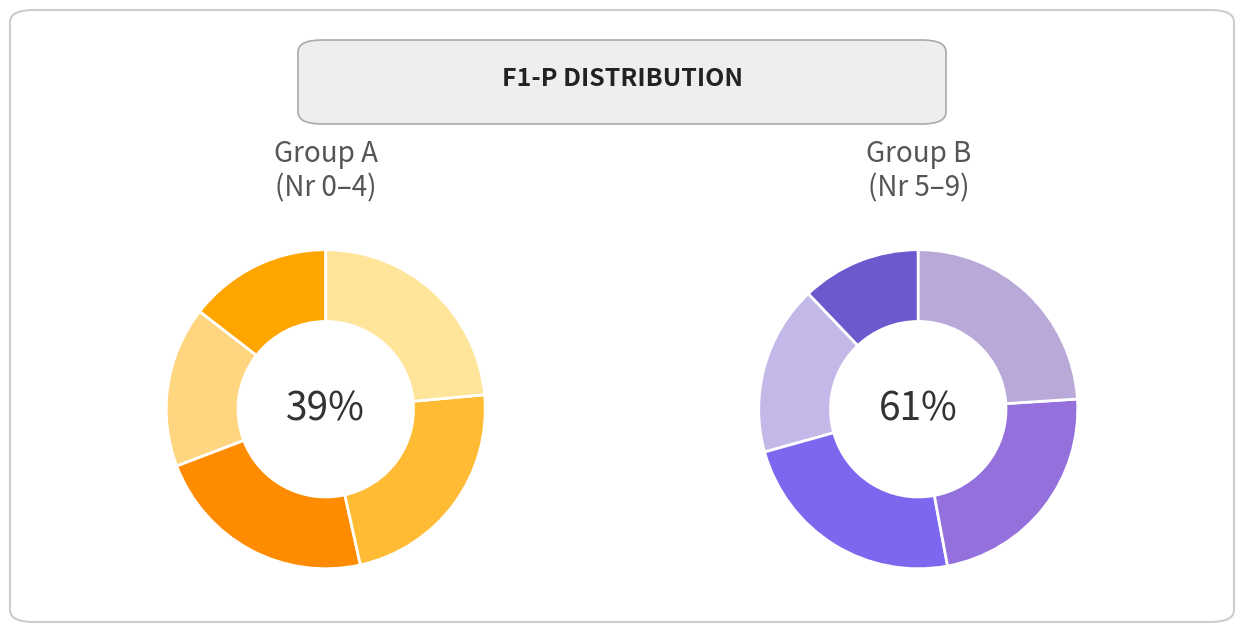

To the nearest percent, what is the difference between the largest and smallest slice percentages?

9%